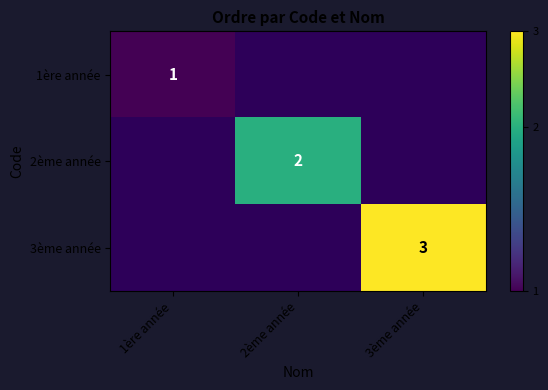

Between 1ère année and 3ème année, which is larger?

3ème année